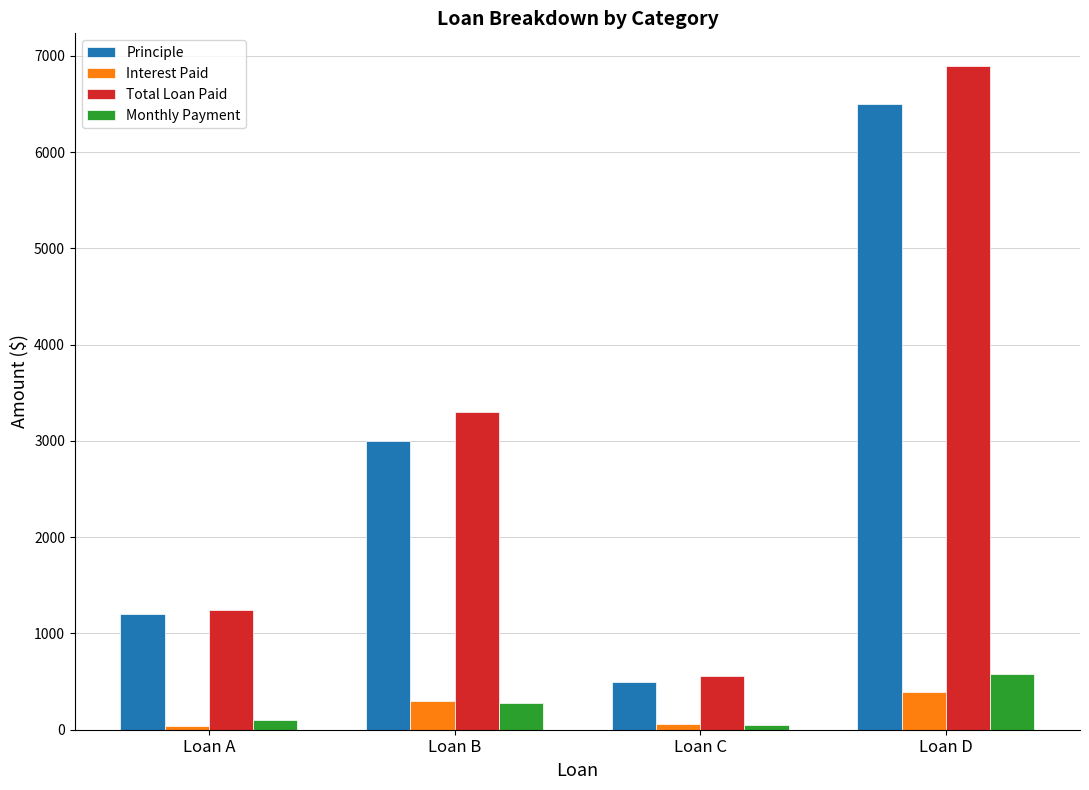

How many distinct data groups are displayed?

4